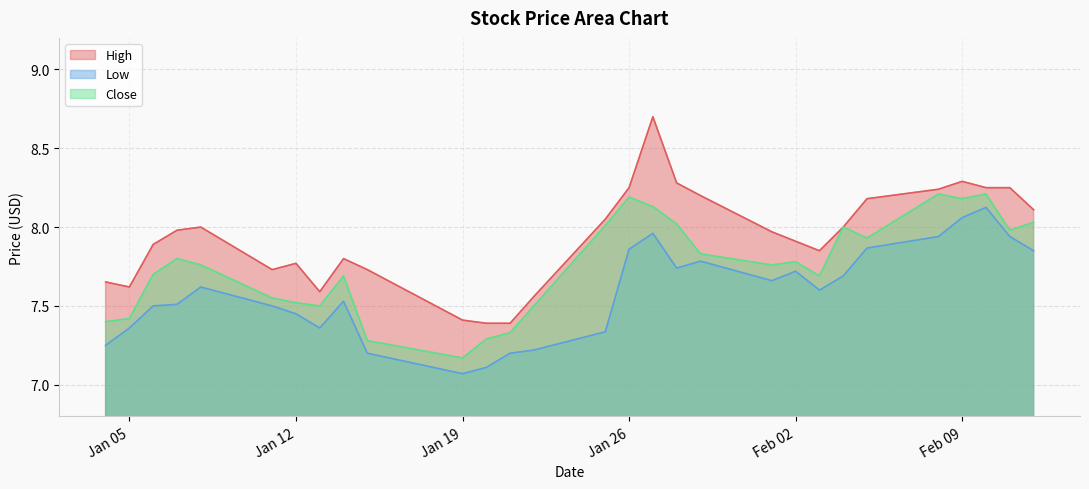

In Close, how many points are lower than both neighbors (excluding endpoints)?

7